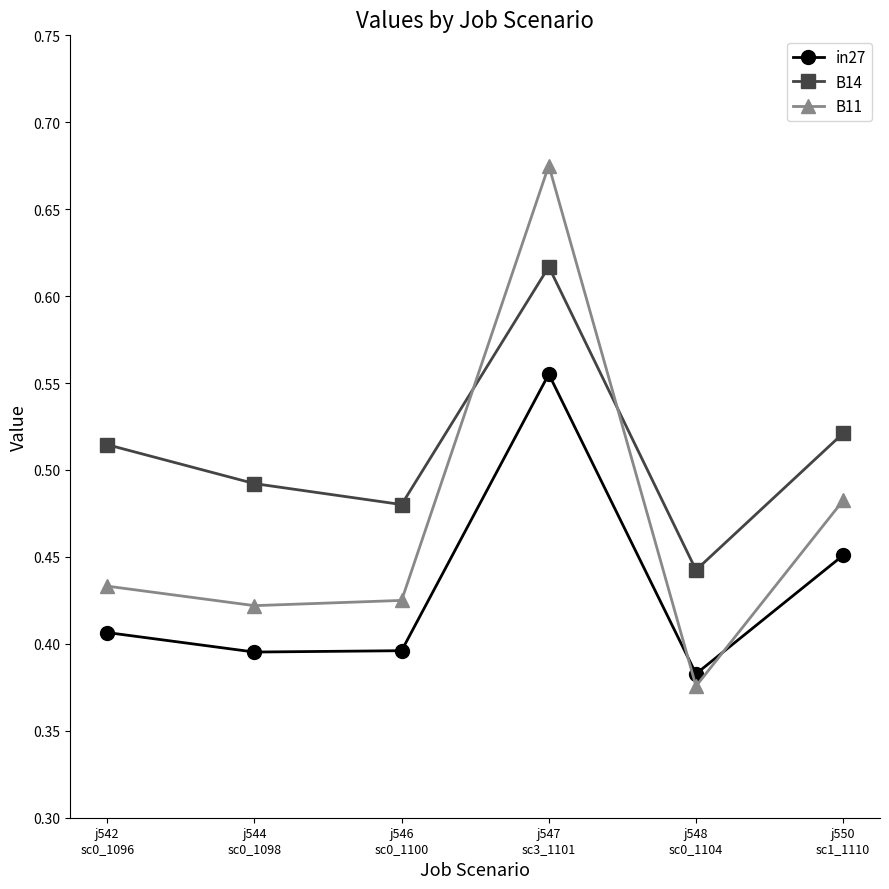

In B14, how many points are higher than both neighbors (excluding endpoints)?

1